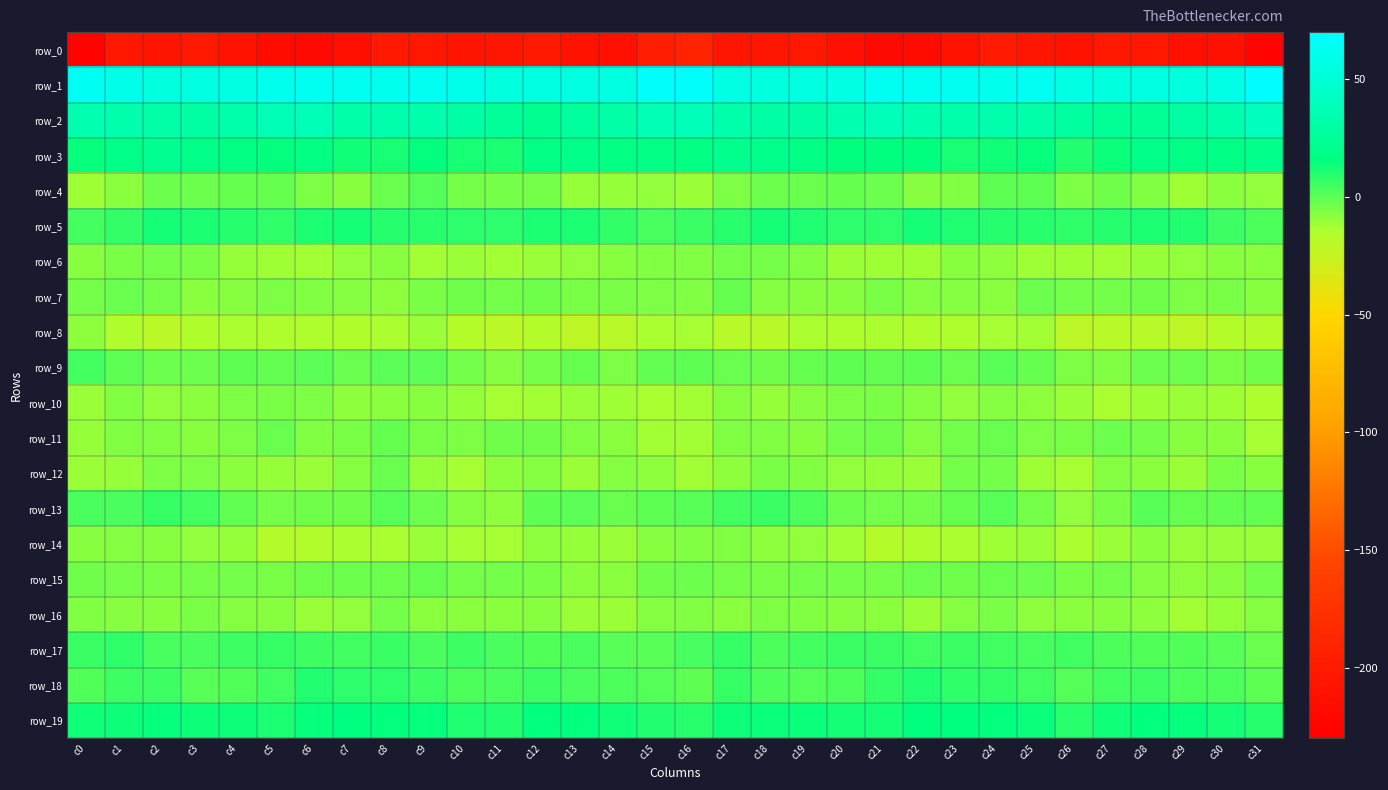

Read the row_10 value at c7.

-9.0